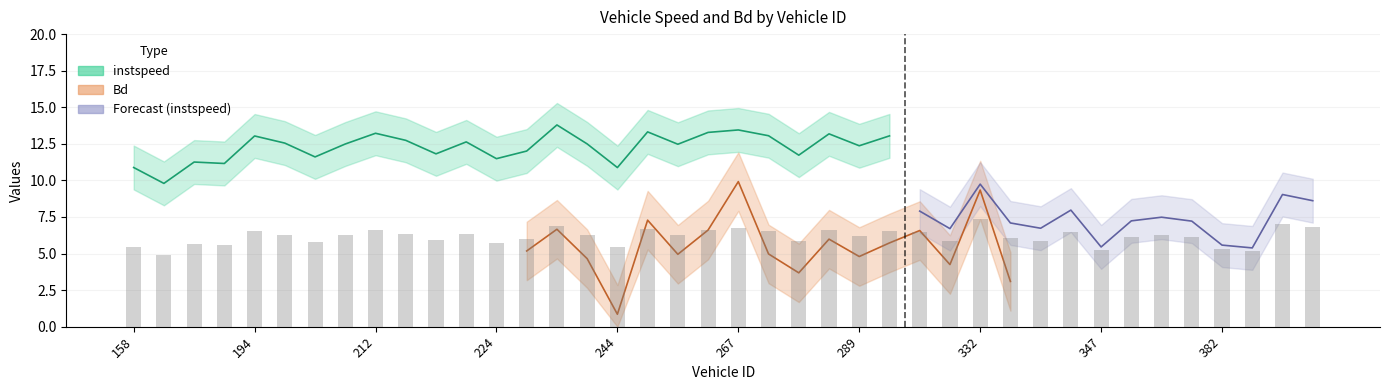

Rank the categories by value from highest to lowest.

332, 395, 232, 402, 267, 250, 261, 212, 288, 273, 298, 194, 346, 308, 217, 222, 202, 237, 206, 356, 251, 289, 351, 373, 335, 227, 221, 343, 277, 328, 205, 224, 185, 190, 158, 244, 382, 347, 389, 167